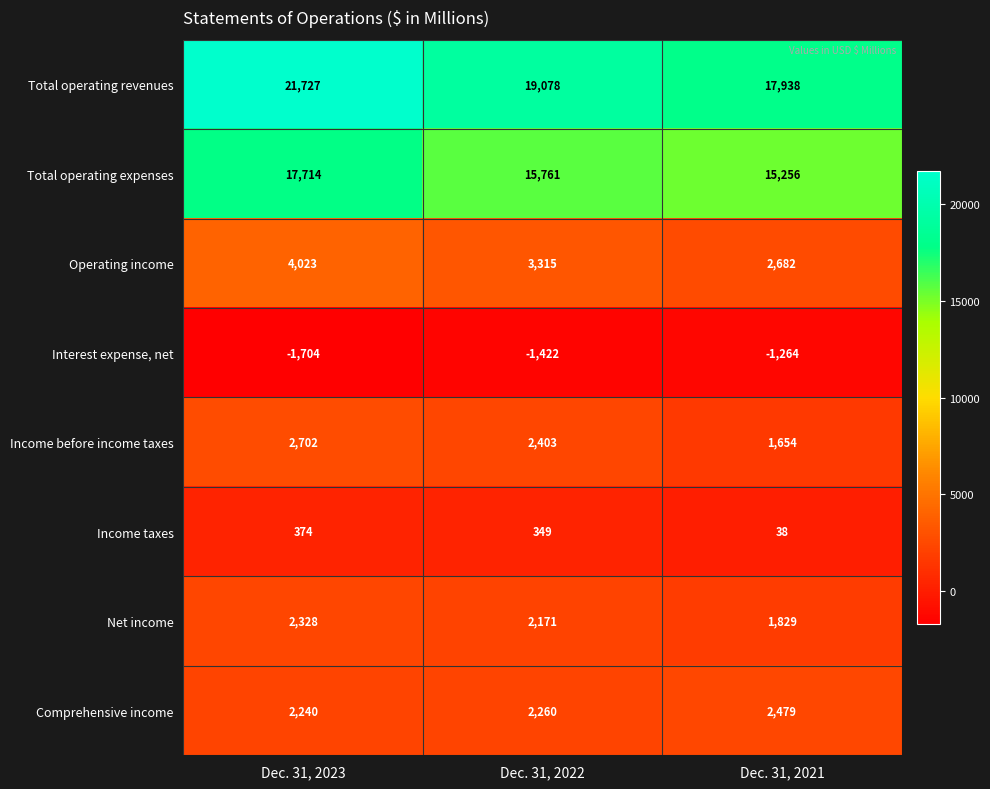

Rank the series by their maximum value, from highest to lowest.

Total operating revenues, Total operating expenses, Operating income, Income before income taxes, Comprehensive income, Net income, Income taxes, Interest expense, net